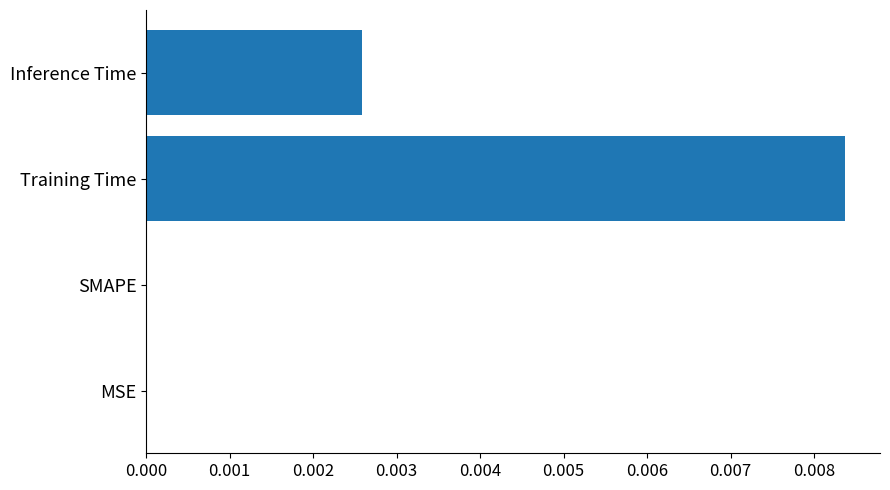

True or false: the data shows 0.0 at SMAPE.

True